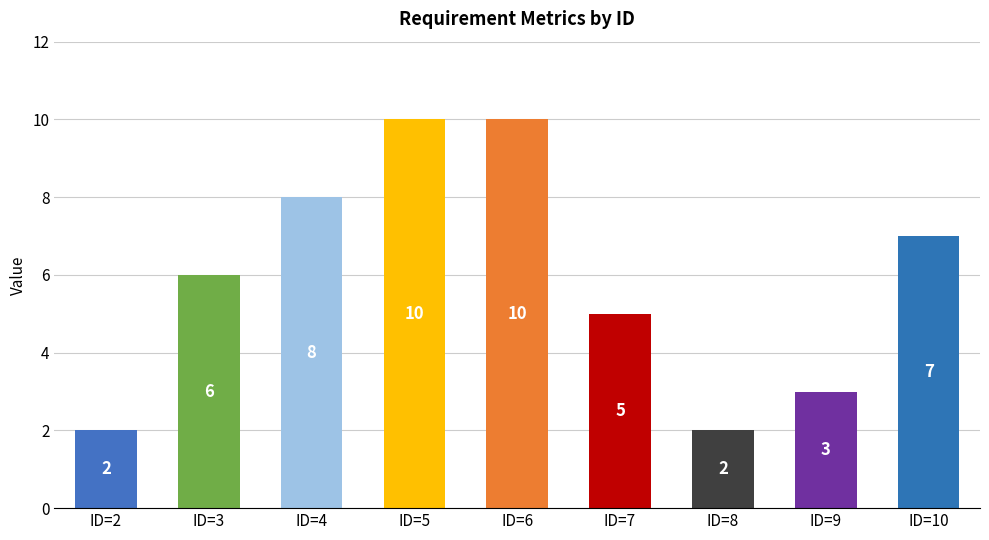

What is the change in value from ID=3 to ID=9?

-3